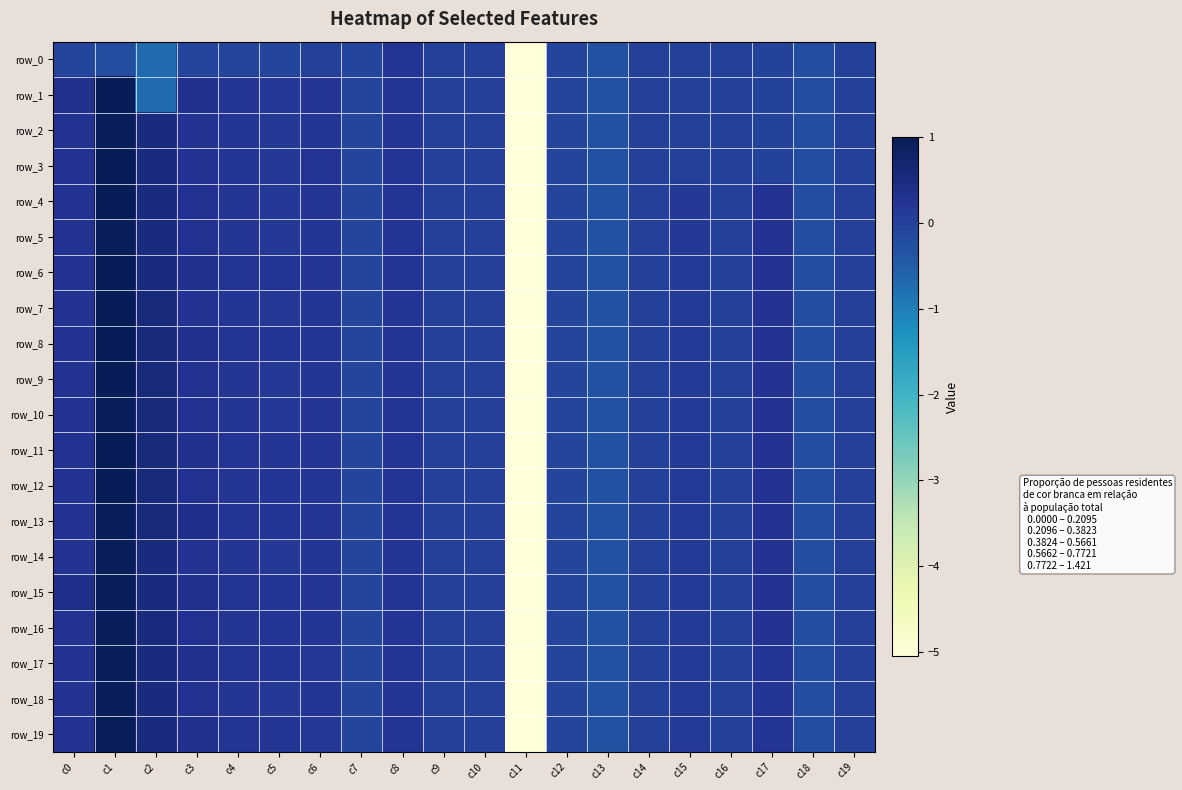

How many values in row_10 are above zero?

12